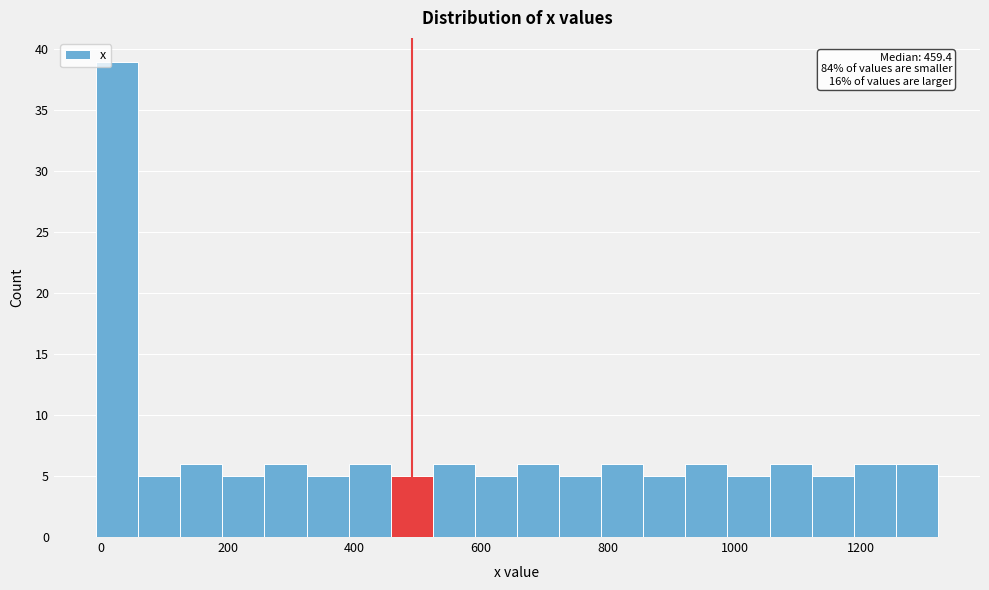

Read against the x-axis, roughly where is the centre of the tallest bar?

20